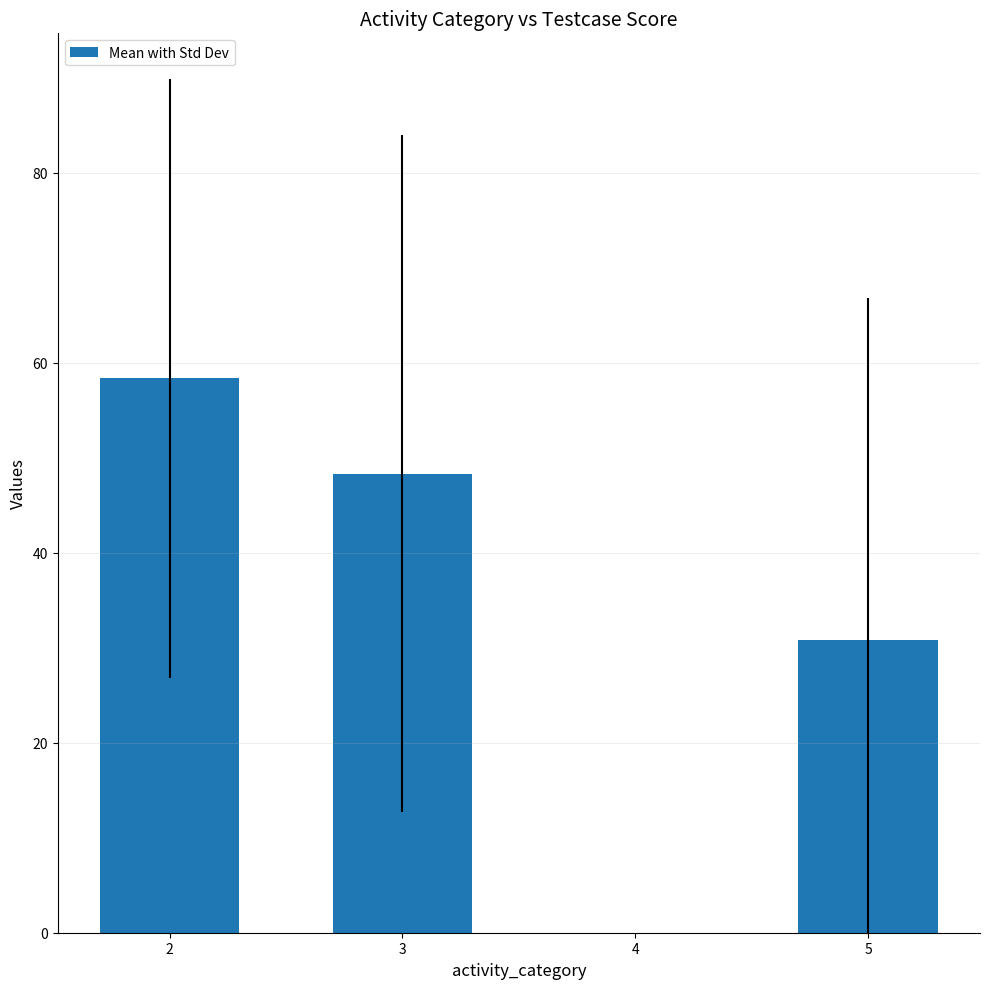

Reading right to left, transcribe all the data shown in this chart.

30.8	0.0	48.3	58.4